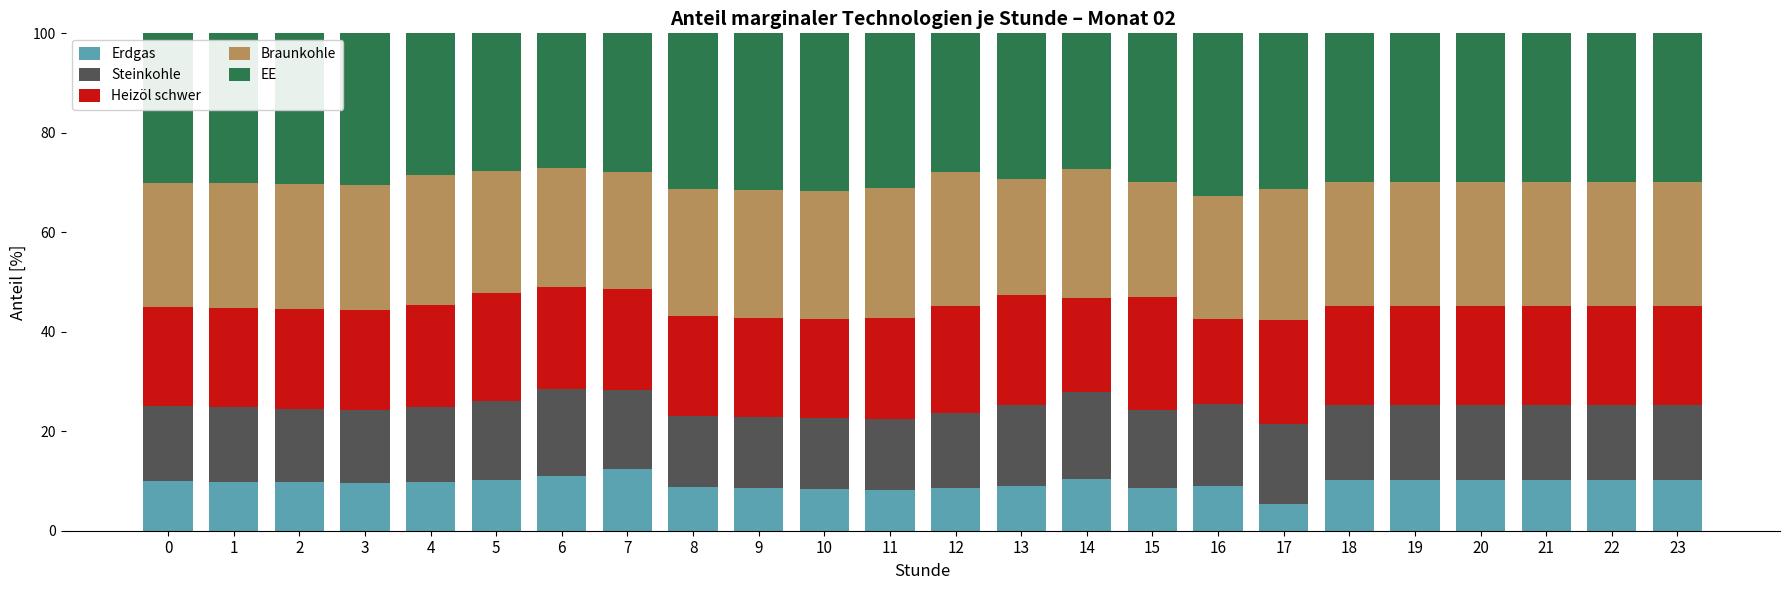

What value does the Erdgas series have at 1?

9.9